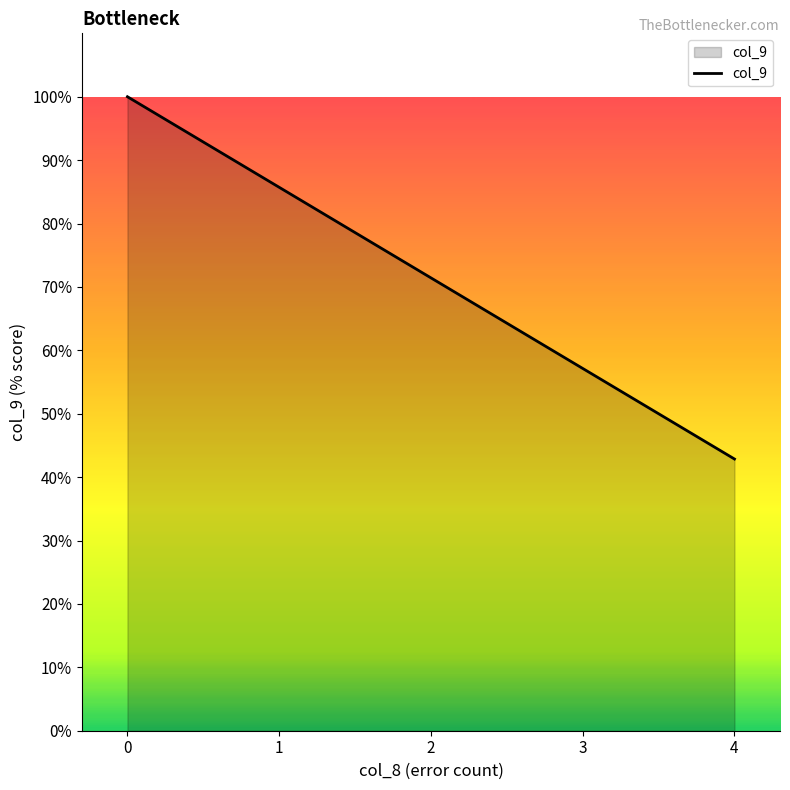

Reading right to left, extract all data points from this chart.

42.9	57.1	71.4	85.7	100.0